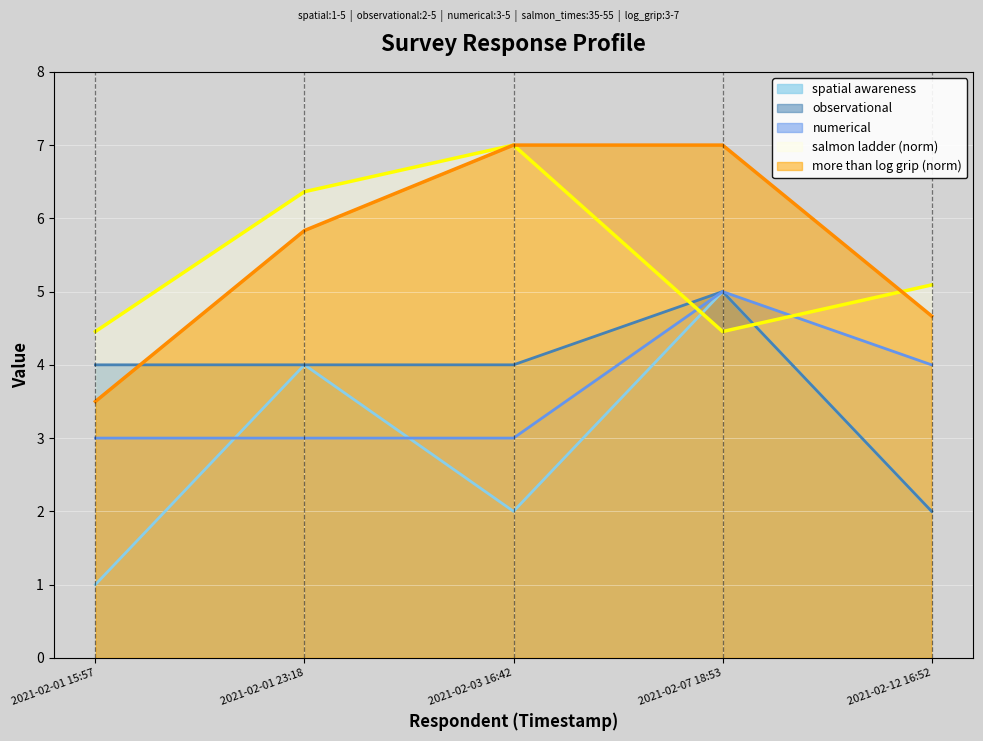

True or false: salmon_ladder_times and more_than_log_grip intersect in this chart.

True